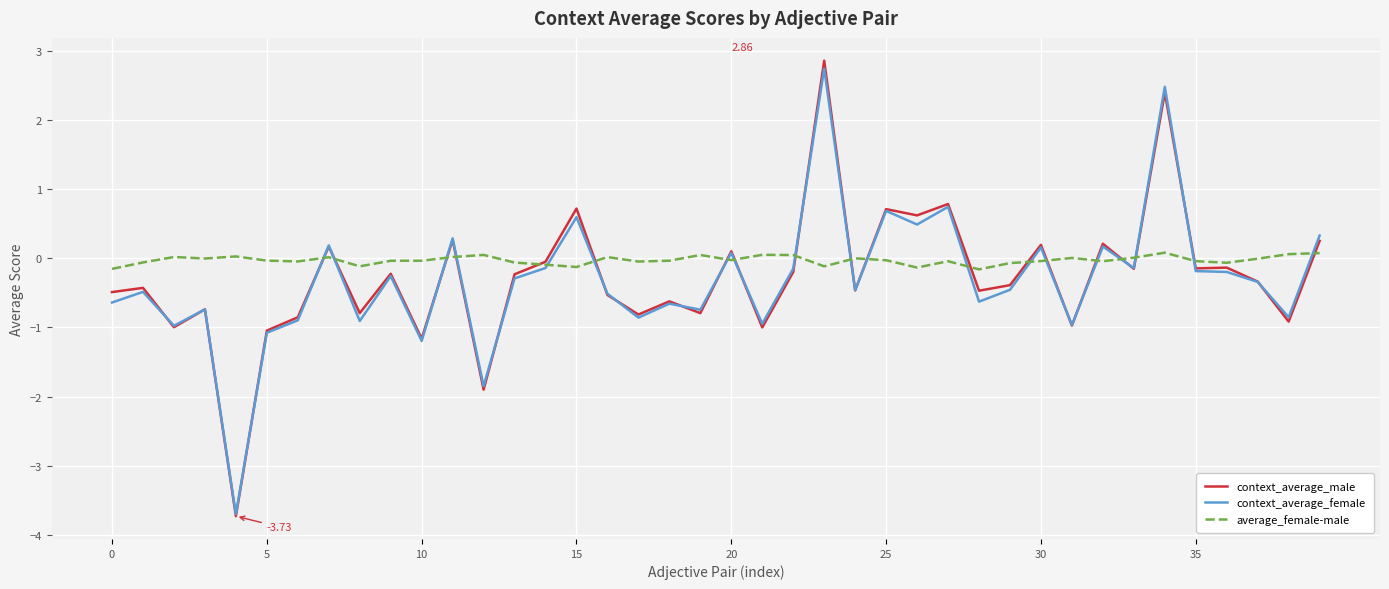

At how many categories does at least one series exceed -1?

40